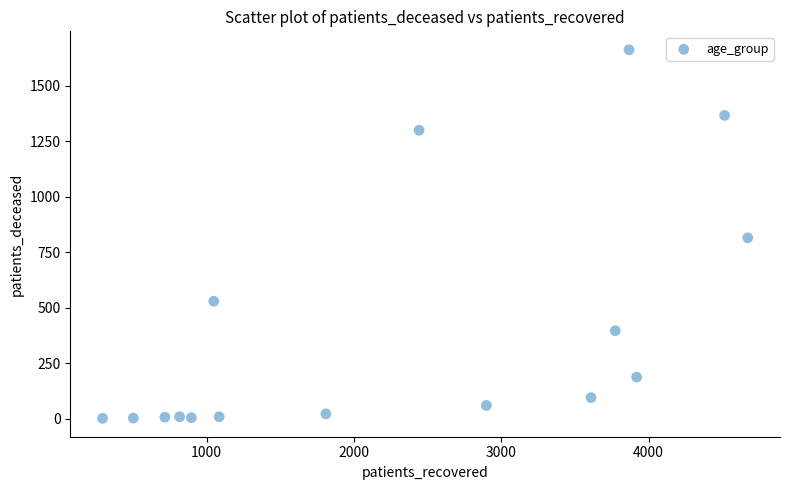

What is the range of Y values (max minus min)?

1662